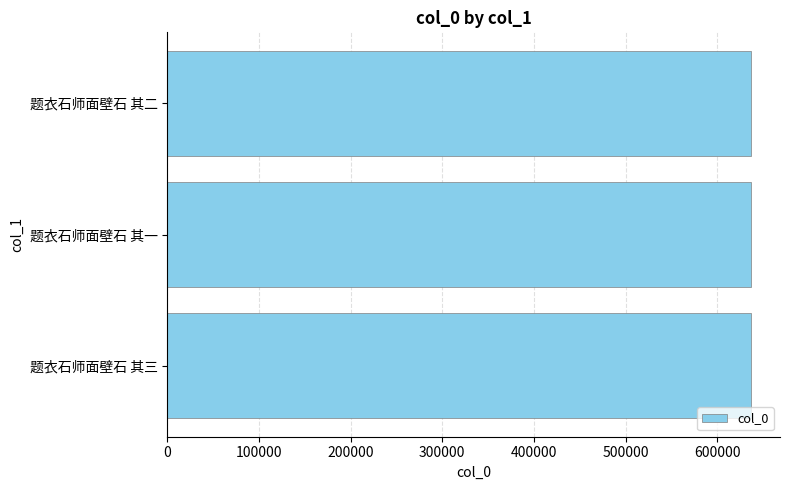

What is the greatest value displayed?

636682